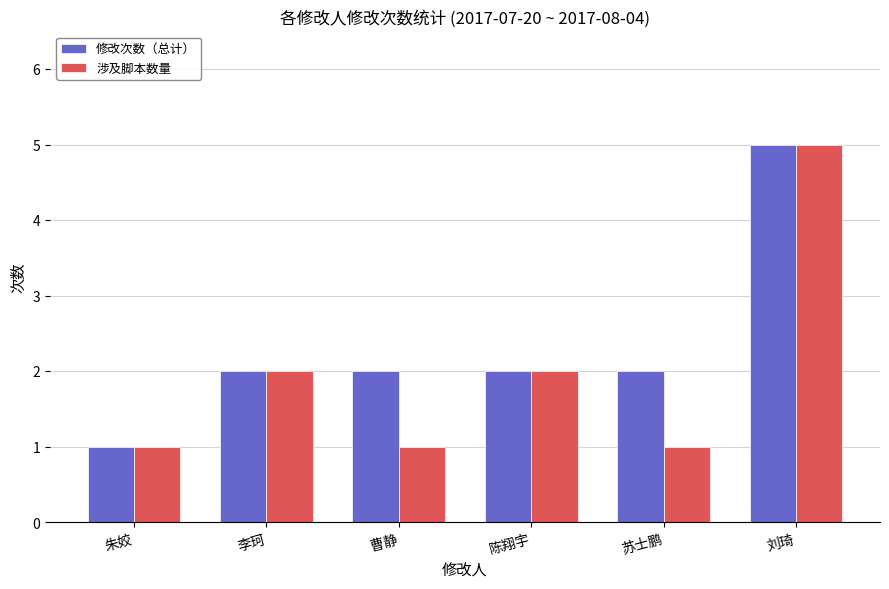

What position from the left is 朱姣?

1